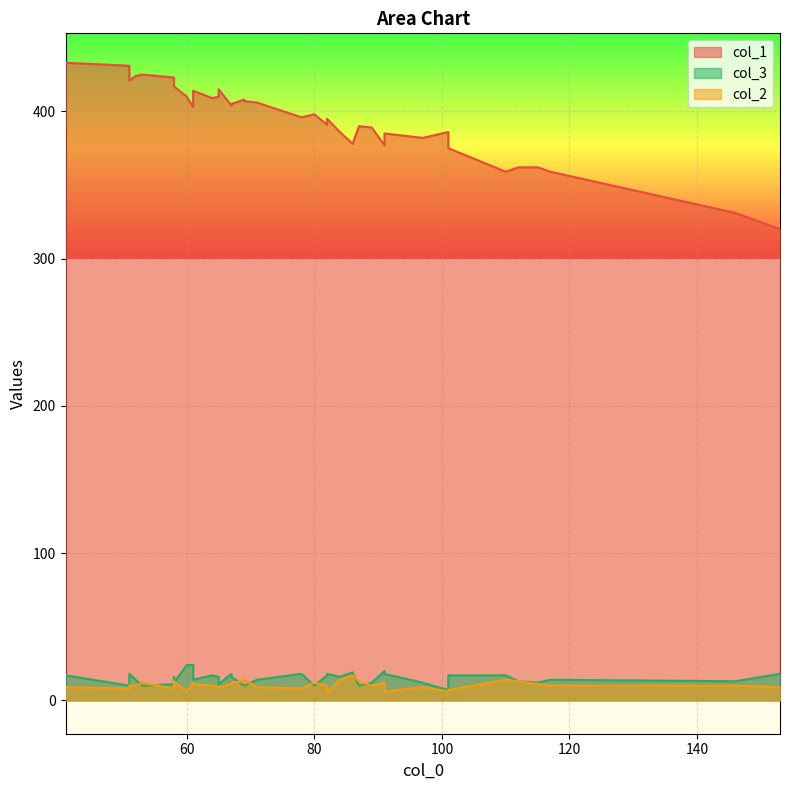

The value of col_1 at 64 is 145. True or false?

False